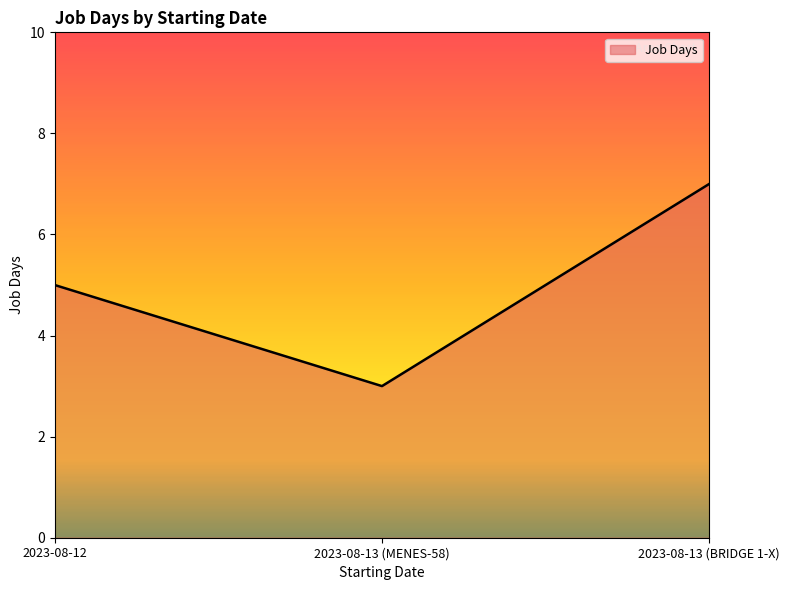

Between 2023-08-13 (MENES-58) and 2023-08-13 (BRIDGE 1-X), which is larger?

2023-08-13 (BRIDGE 1-X)